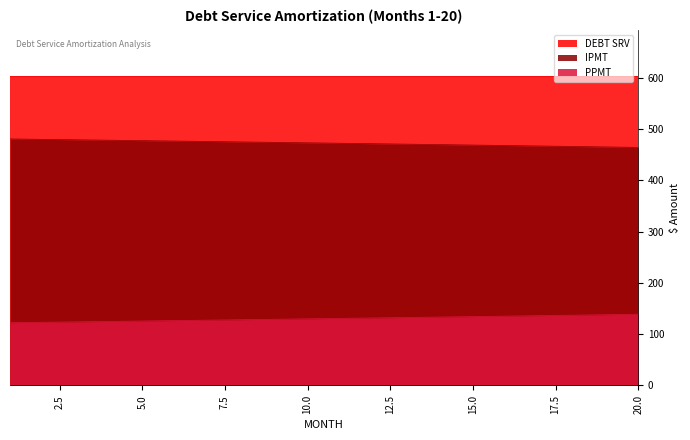

What is the total value across all series at 1?

602.8